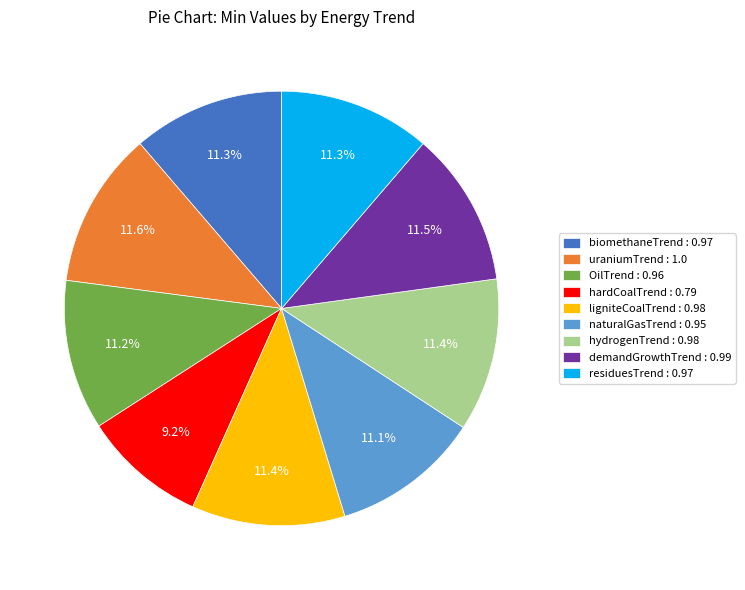

Is biomethaneTrend : 0.97 the majority of the pie?

No